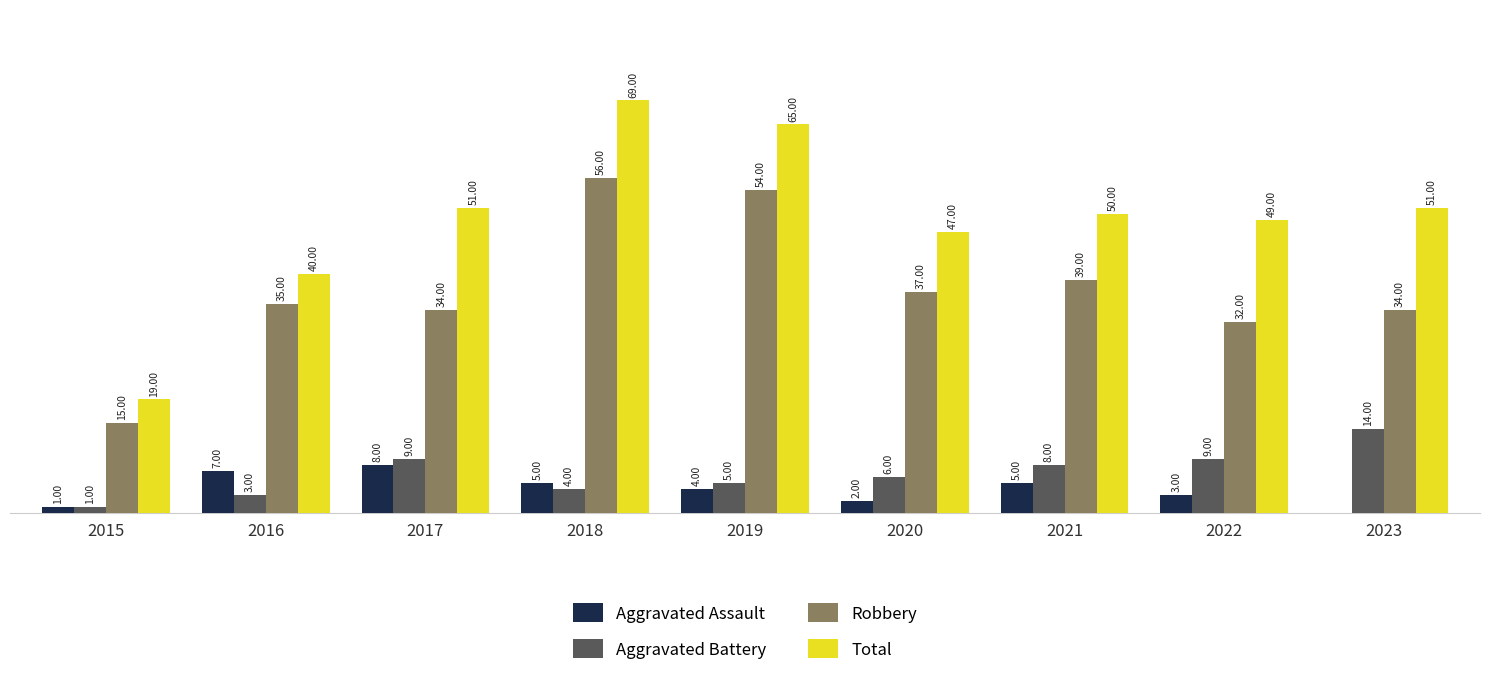

Is the value of Robbery at 2017 greater than the value of Aggravated Assault at 2015?

Yes